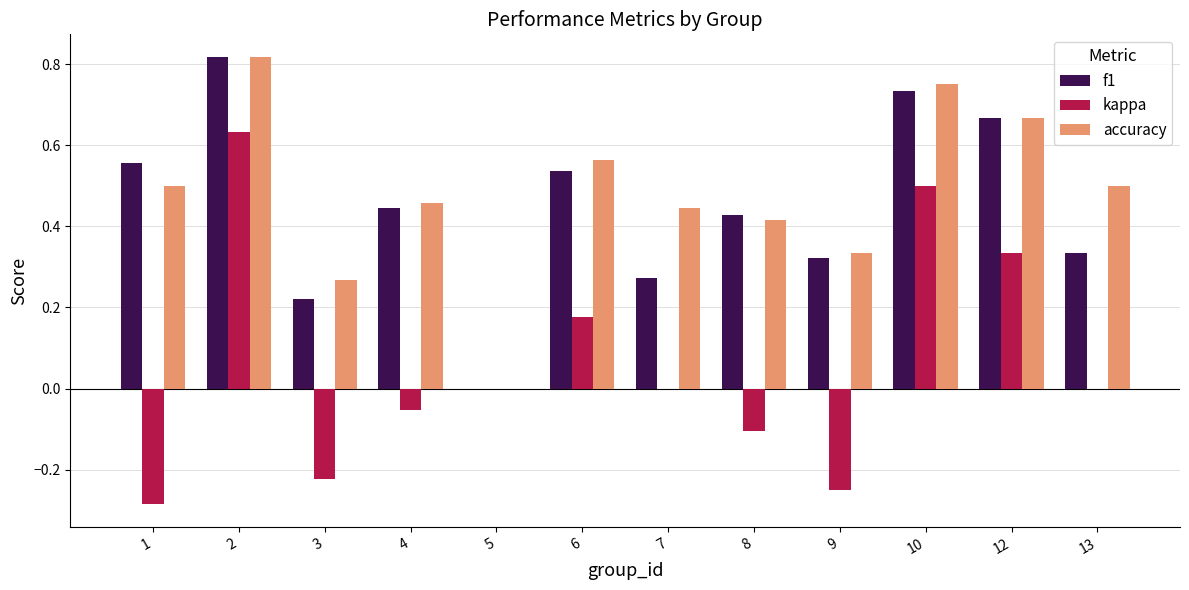

How many values in the f1 series exceed 0?

11